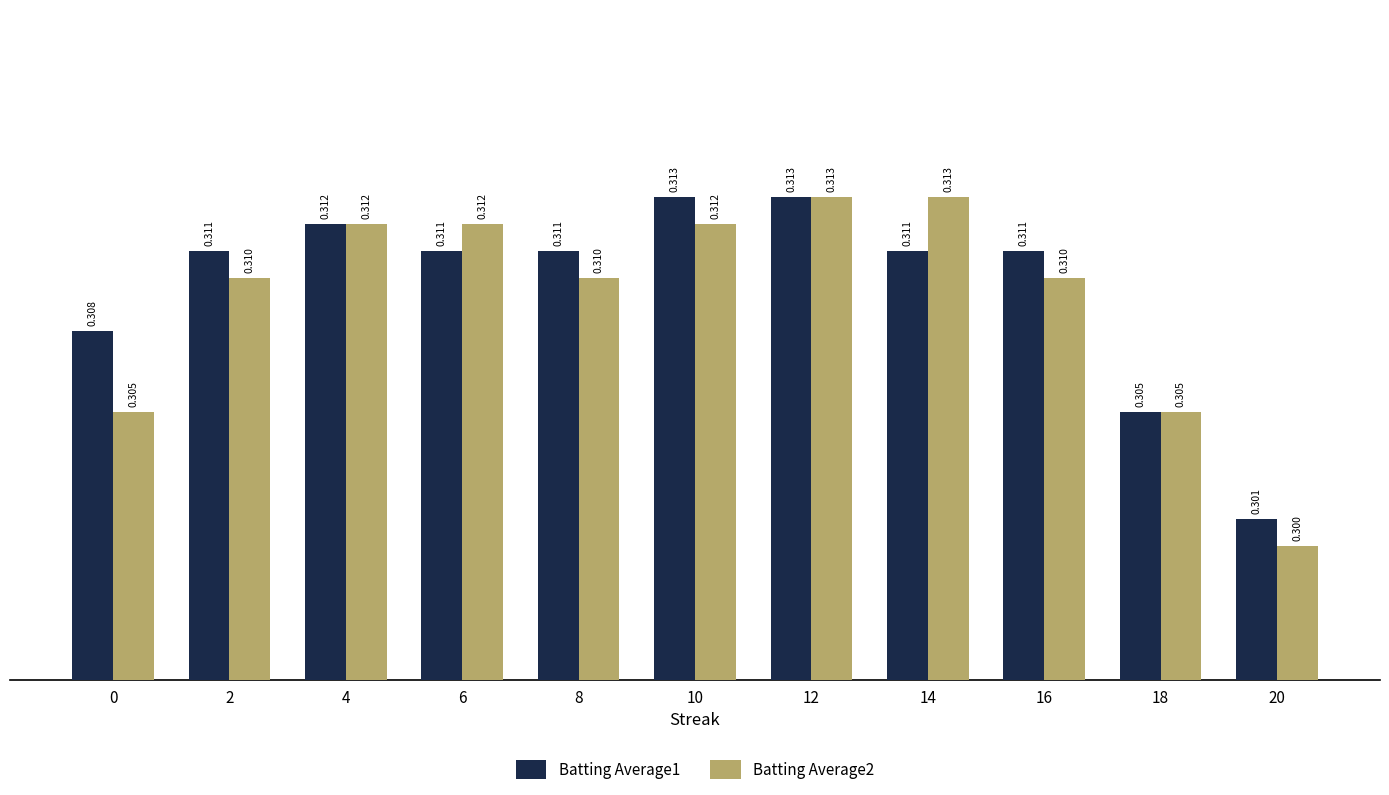

How many bars are there in total?

22